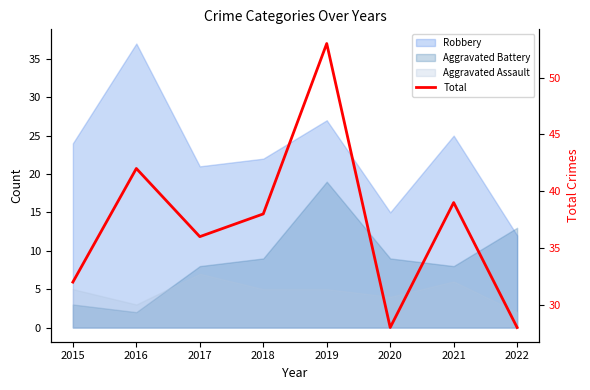

At which label does the data first exceed 38?

2016